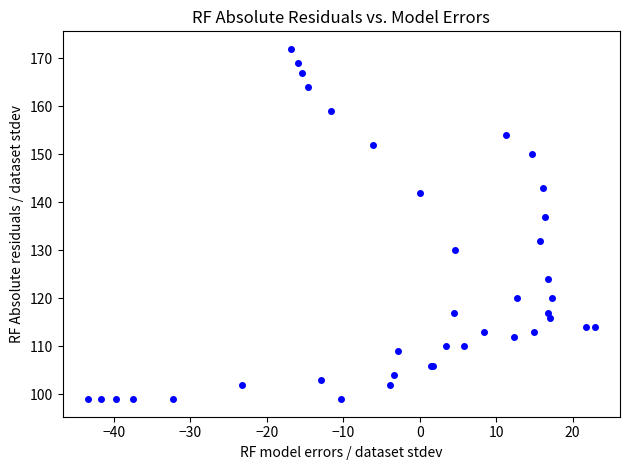

What Y value in the scatter plot is closest to 135?

137